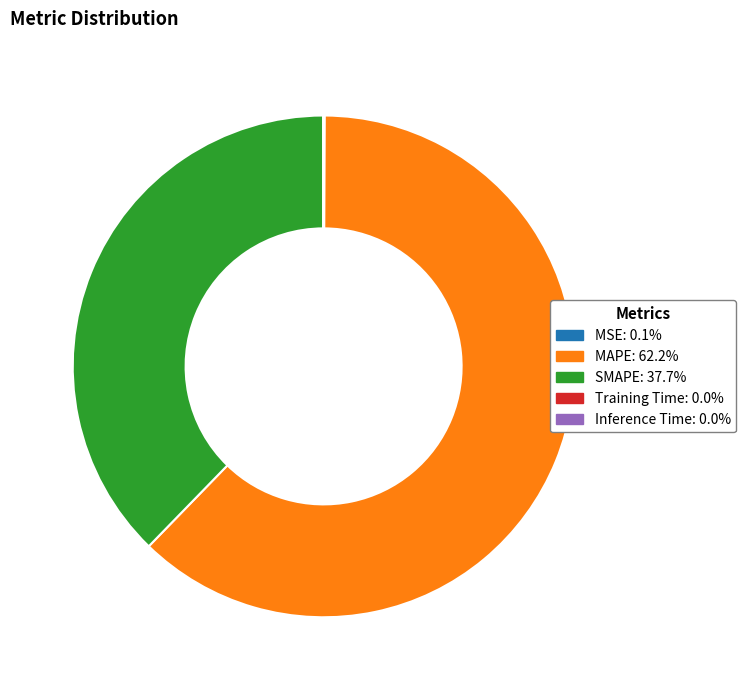

Between SMAPE and Inference Time, which is larger?

SMAPE